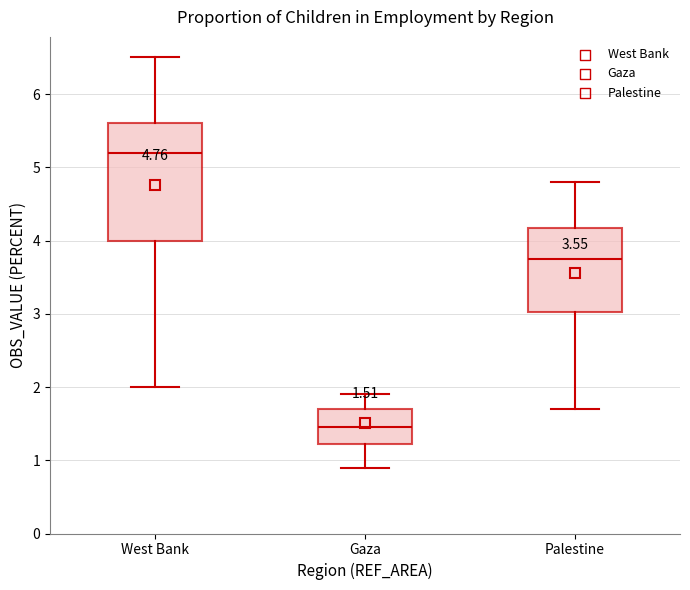

Which box's median line is the highest?

West Bank